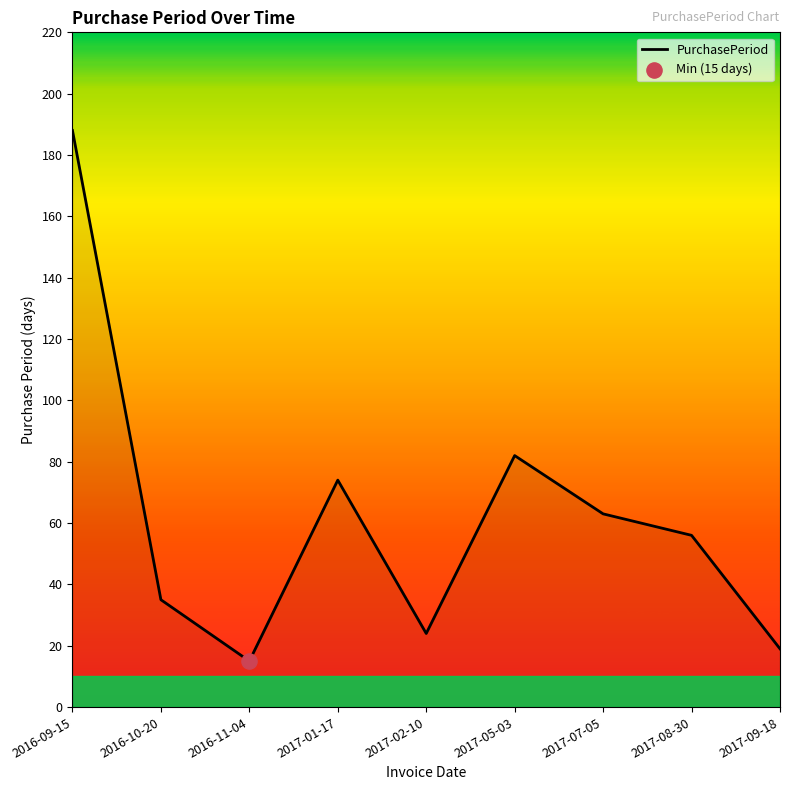

Which has a higher value, 2017-08-30 or 2016-10-20?

2017-08-30